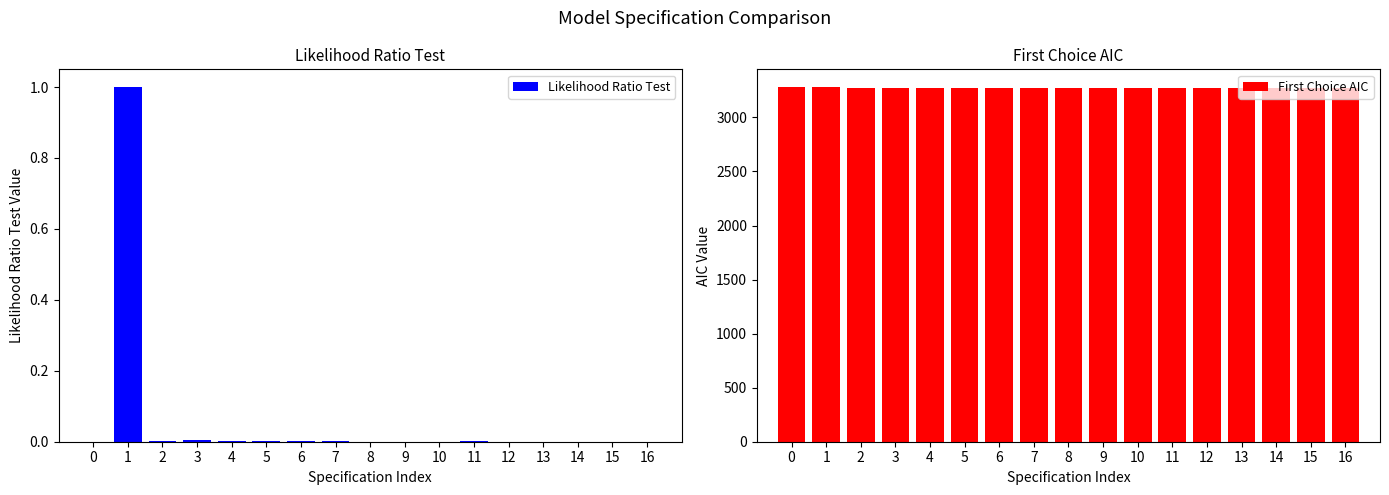

Rank the series by their average value, from highest to lowest.

First Choice AIC, Likelihood Ratio Test